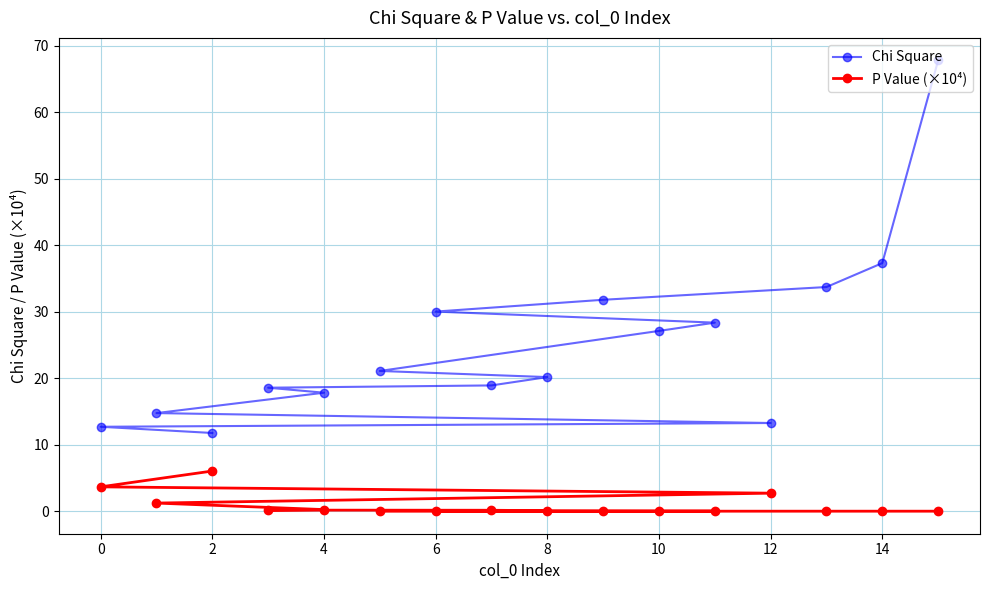

What are all the series names shown in the legend?

Chi Square, P Value (×10⁴)